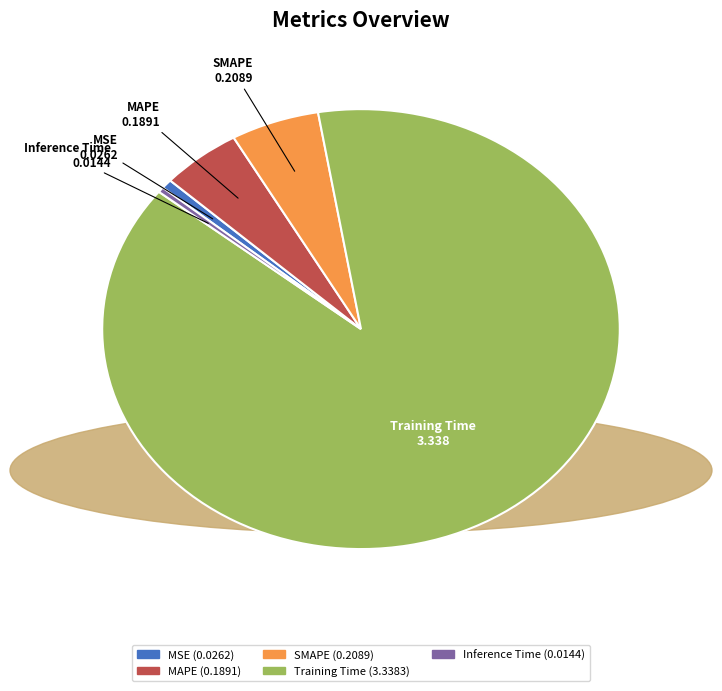

True or false: MSE accounts for 10% of the total.

False